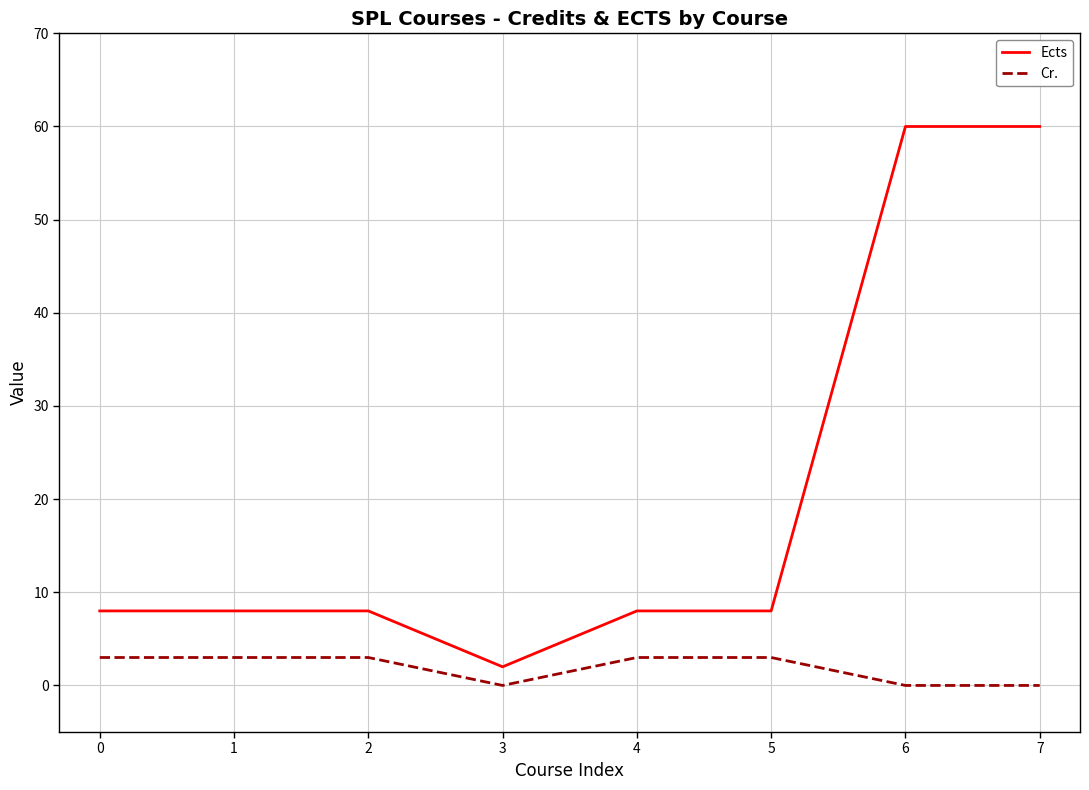

The Ects series shows 12 at 4. True or false?

False